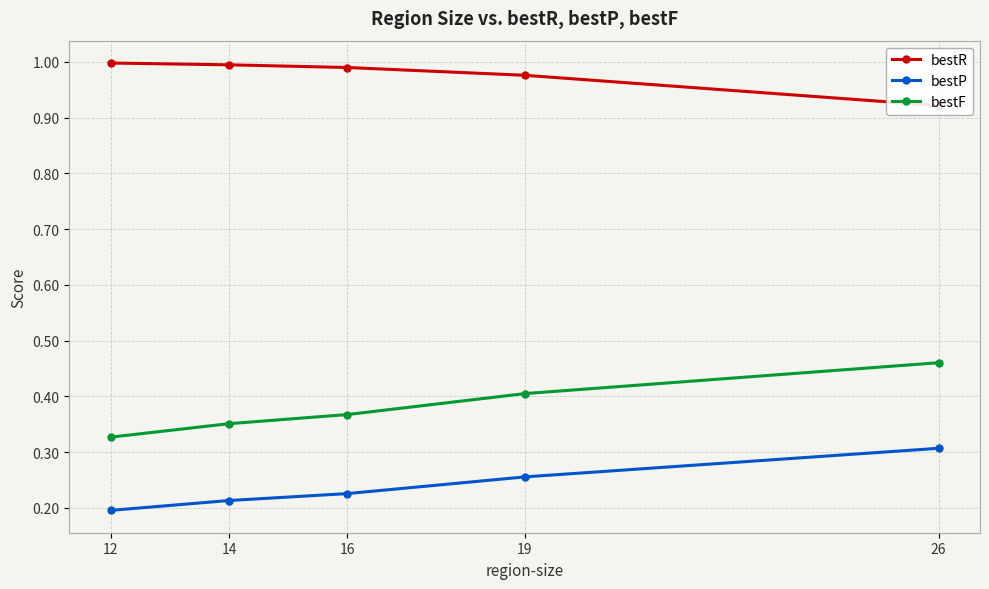

What are all the series names shown in the legend?

bestR, bestP, bestF